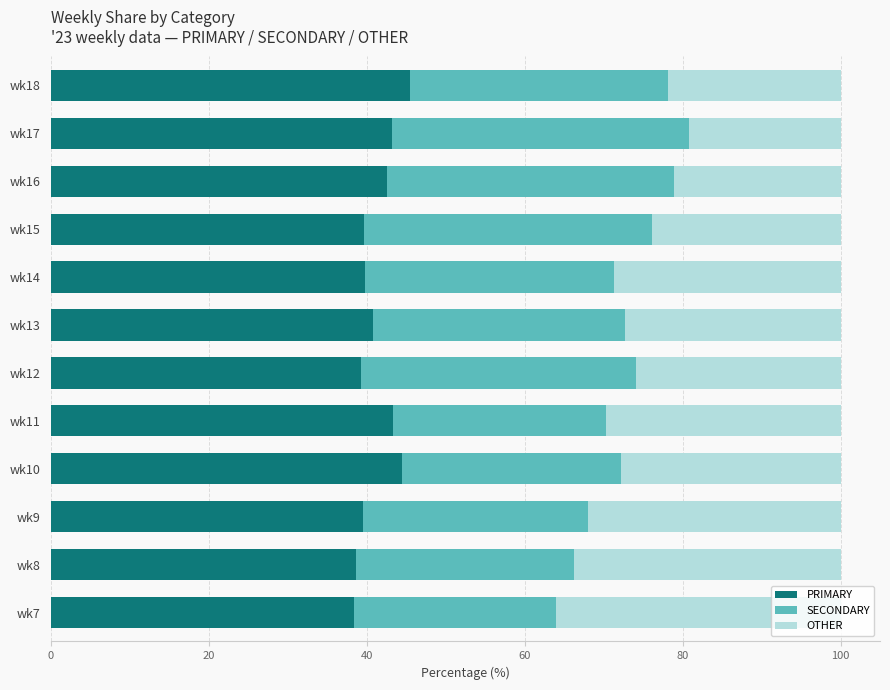

Is it true that PRIMARY equals 42.6 at wk16?

True